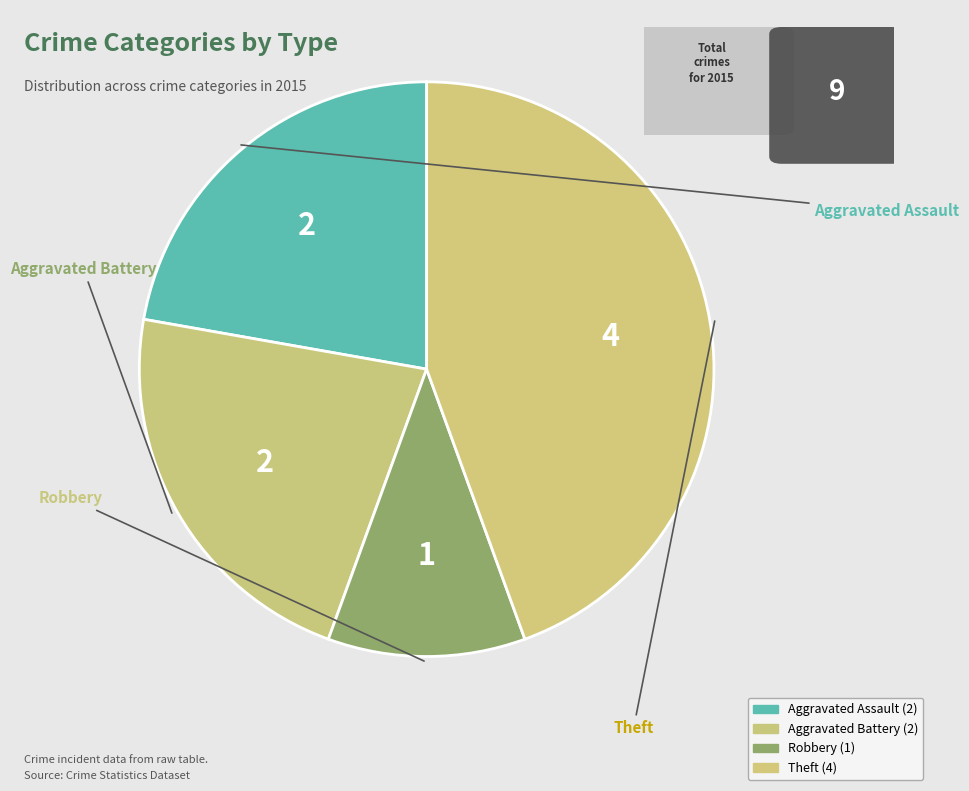

Is the sum of Aggravated Assault and Robbery greater than half?

No